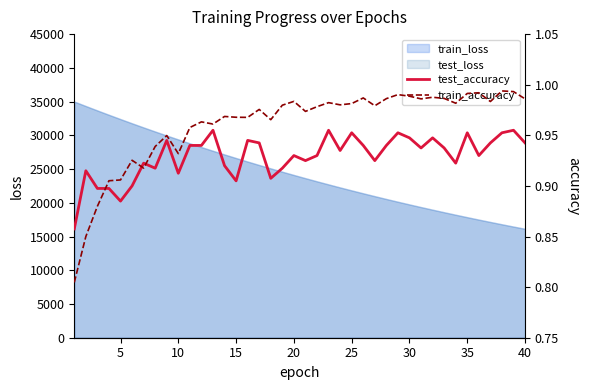

What is the lowest value of the test_accuracy series?

0.9